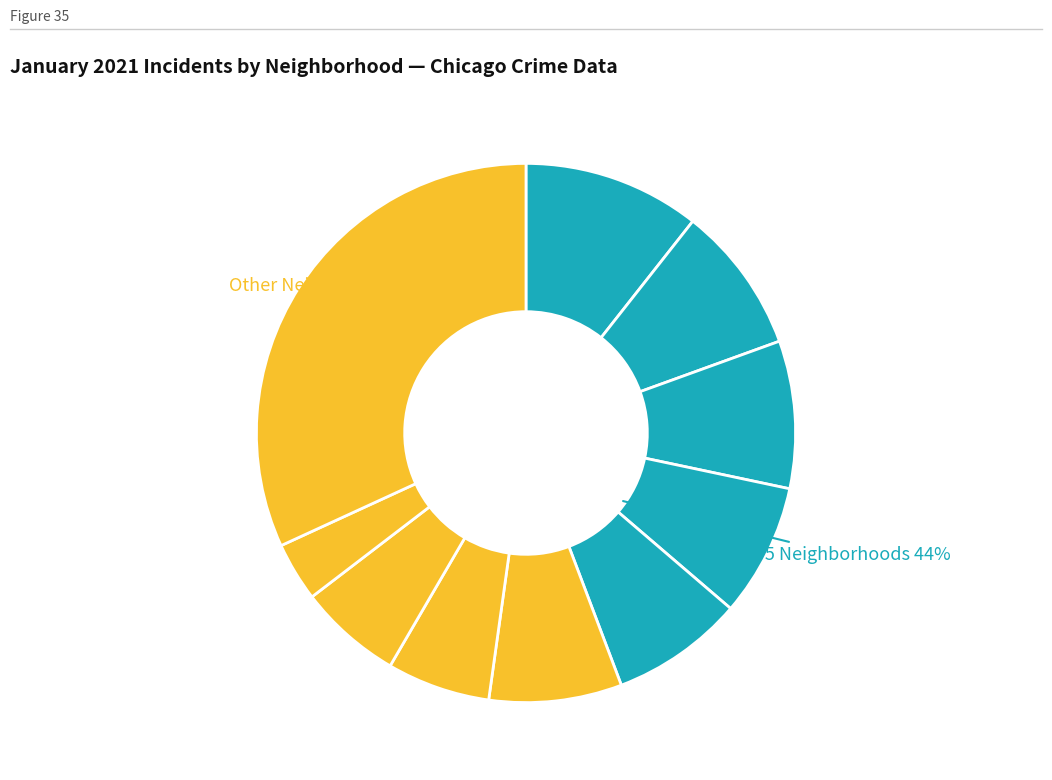

Is it true that Roseland is 19% of the pie?

False